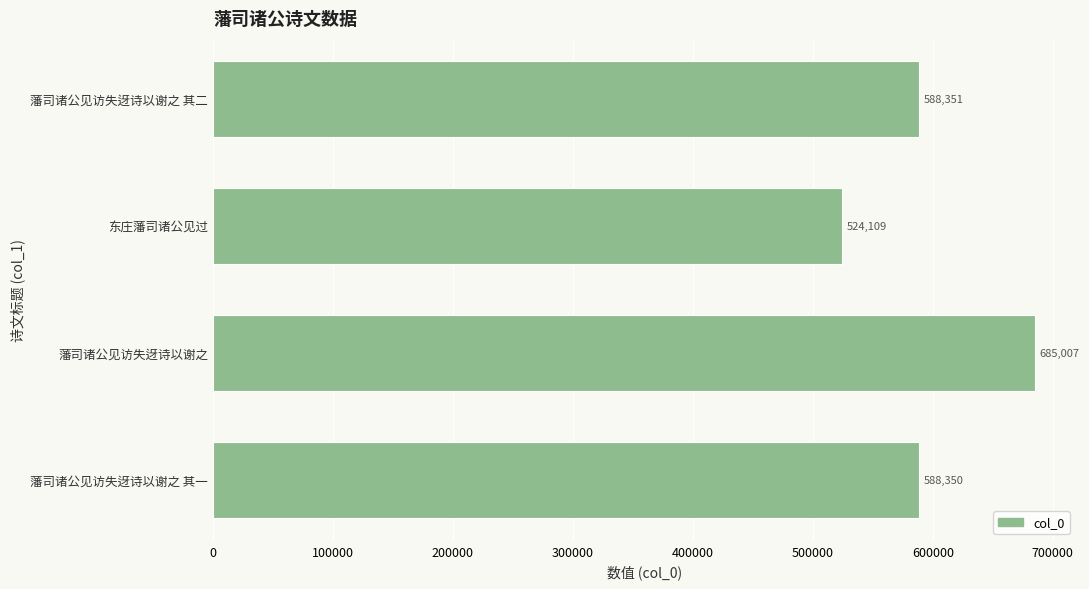

What is the greatest value displayed?

685007